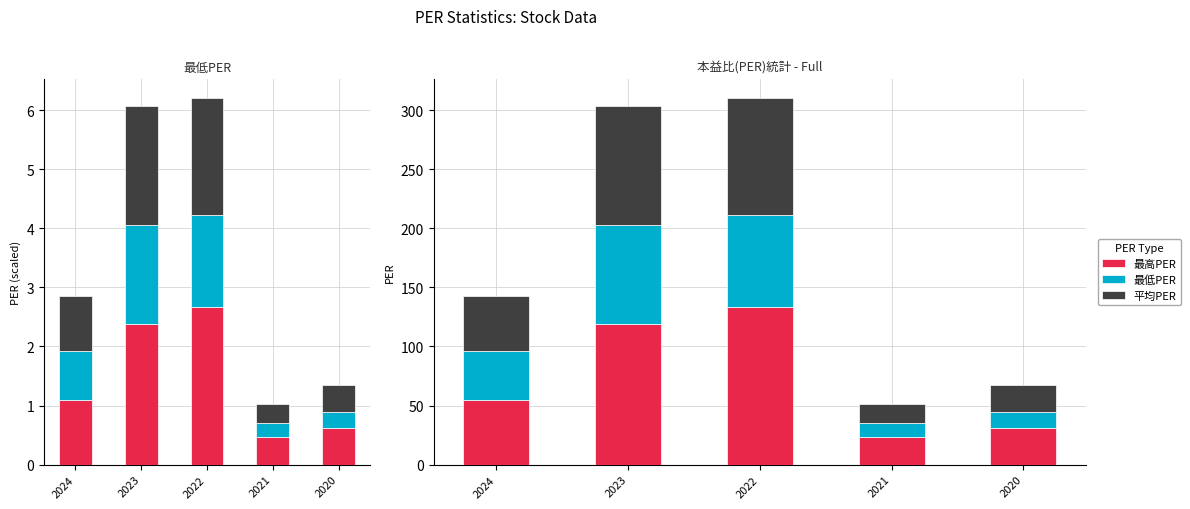

What is the difference between the maximum and minimum values in the 最低PER series?

71.8